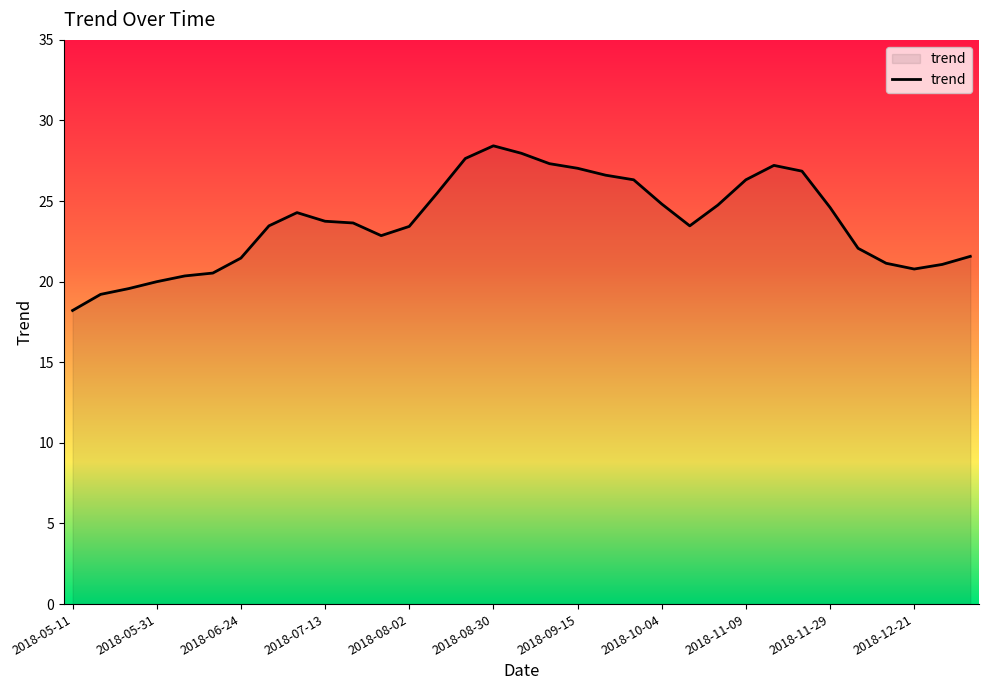

What is the difference between the maximum and minimum values?

10.2